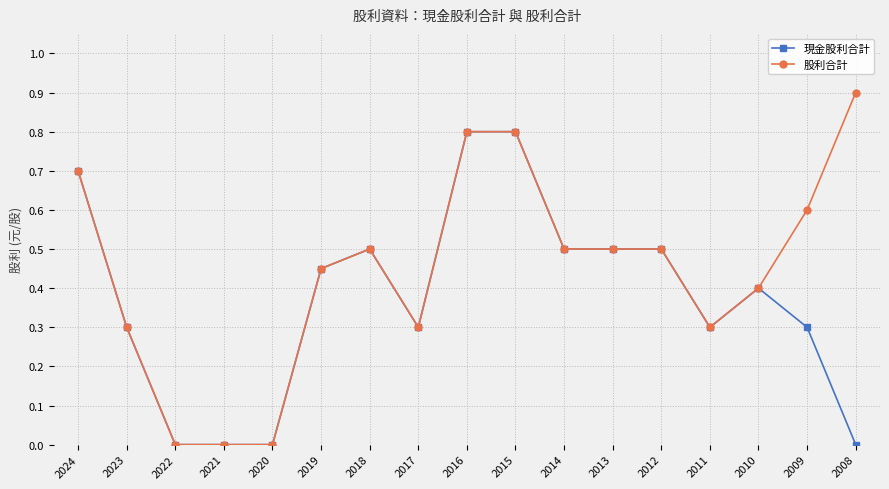

True or false: 現金股利合計 has a value of 0.5 at 2019.

True